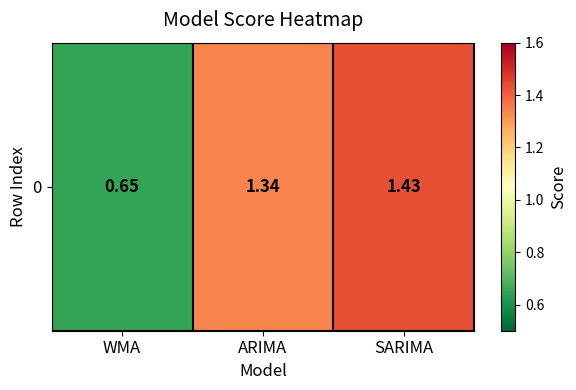

What is the sum of the values at SARIMA and ARIMA?

2.8